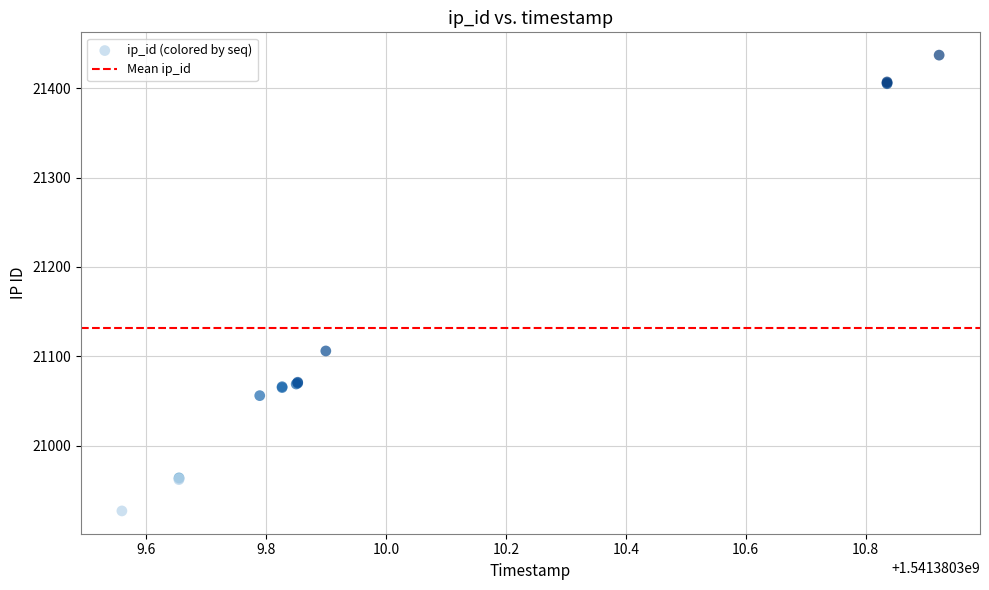

What Y value in the scatter plot is closest to 21182?

21106